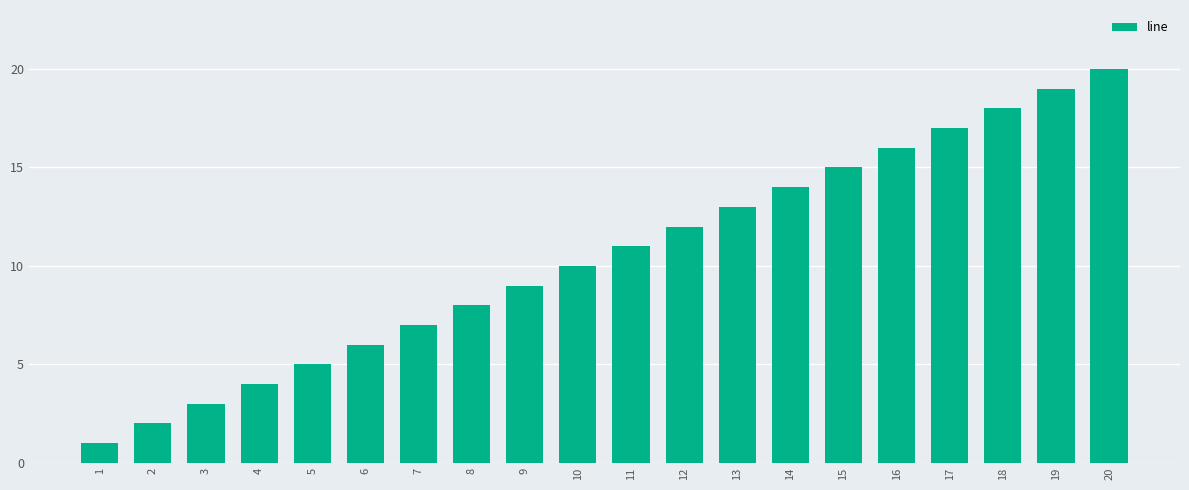

List the labels in order of value, largest first.

20, 19, 18, 17, 16, 15, 14, 13, 12, 11, 10, 9, 8, 7, 6, 5, 4, 3, 2, 1